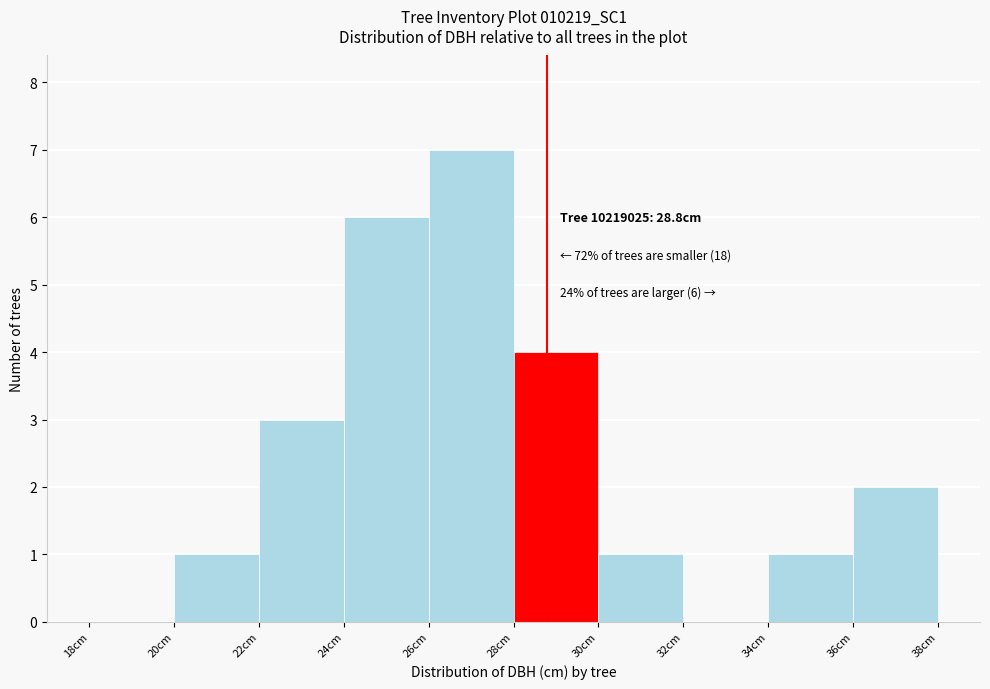

Over which range of the x-axis is the bar tallest?

26 to 28